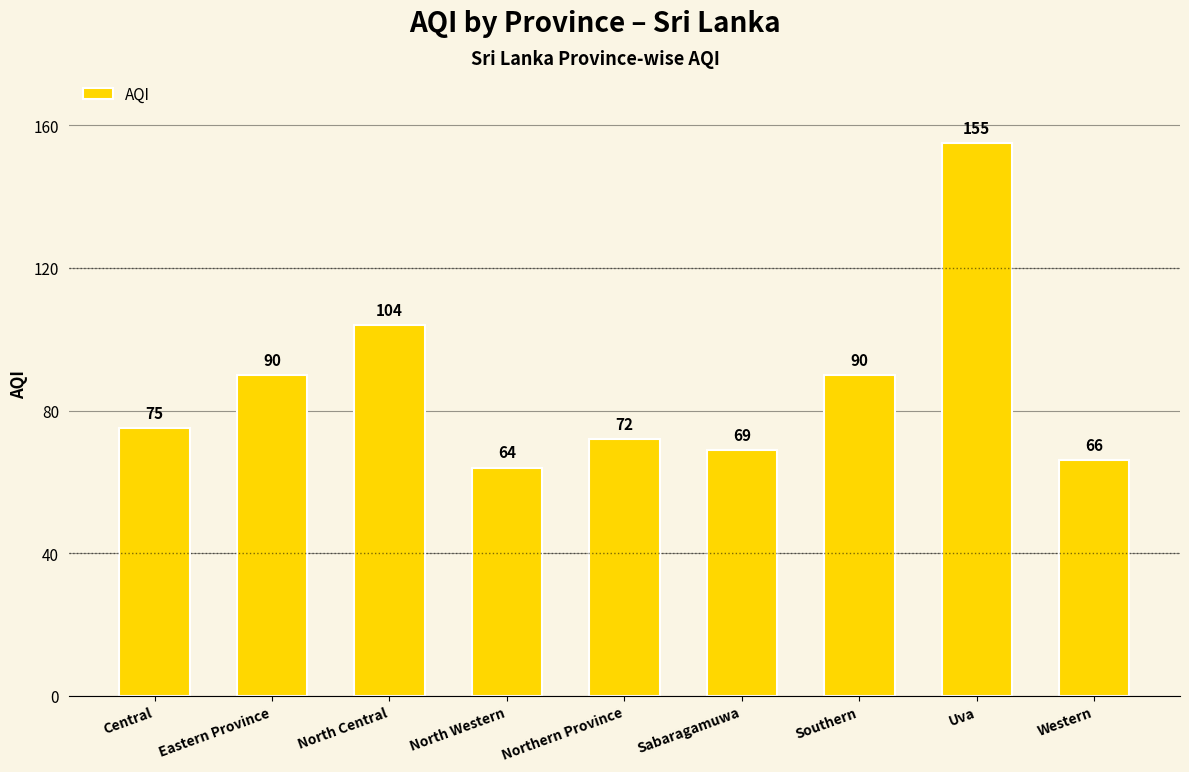

Which category has the lowest value across all series?

North Western